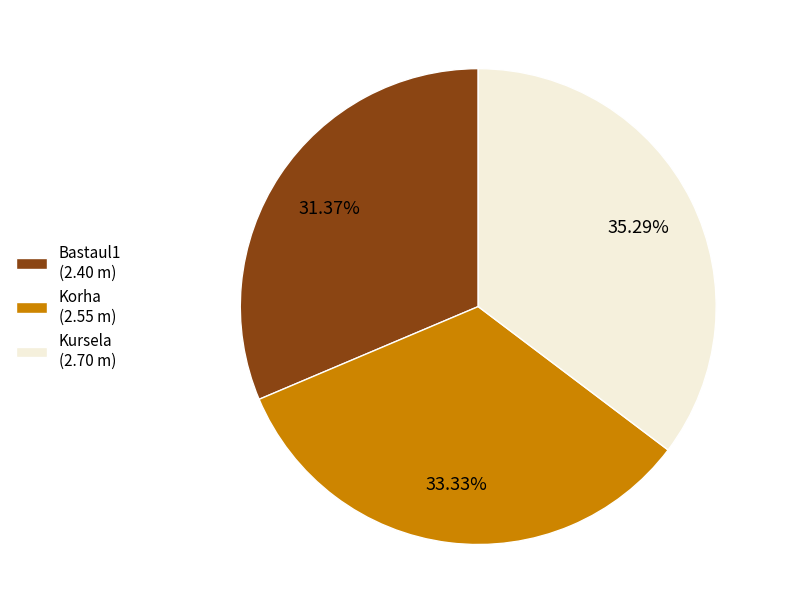

Which category has the biggest portion of the pie?

Kursela